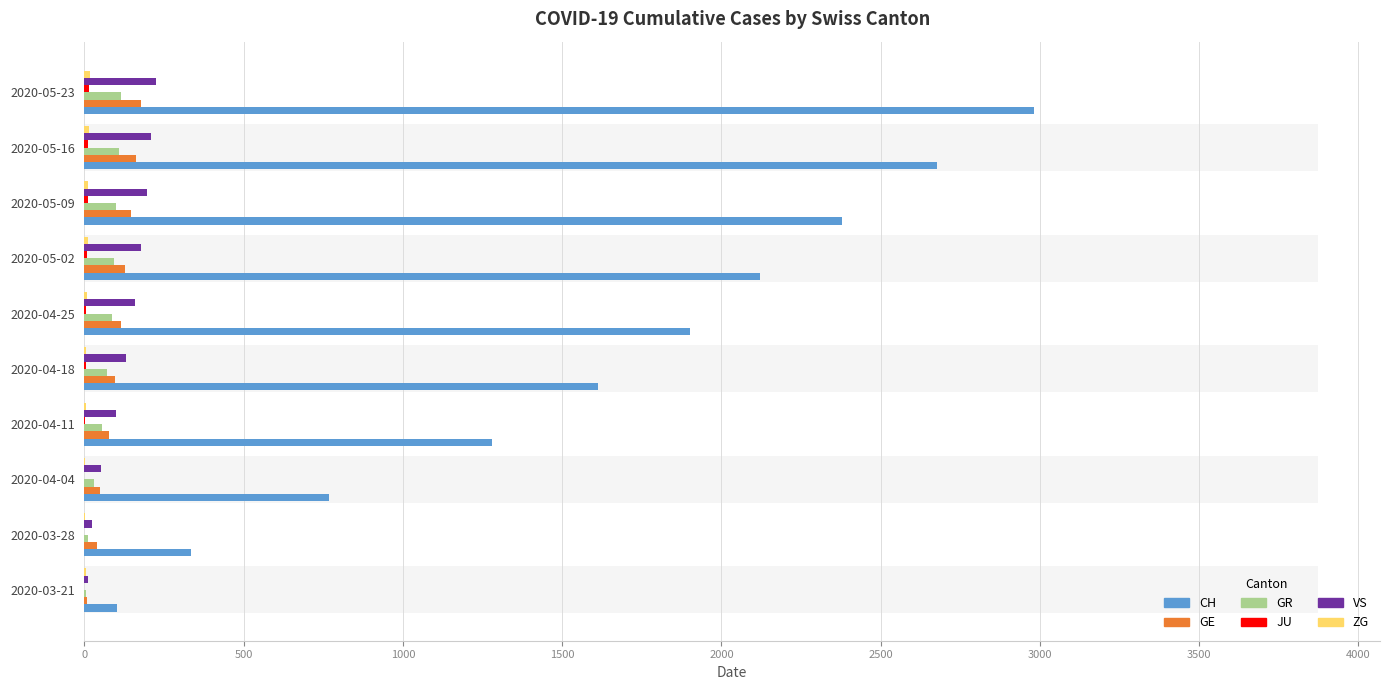

What is the maximum value for VS?

225